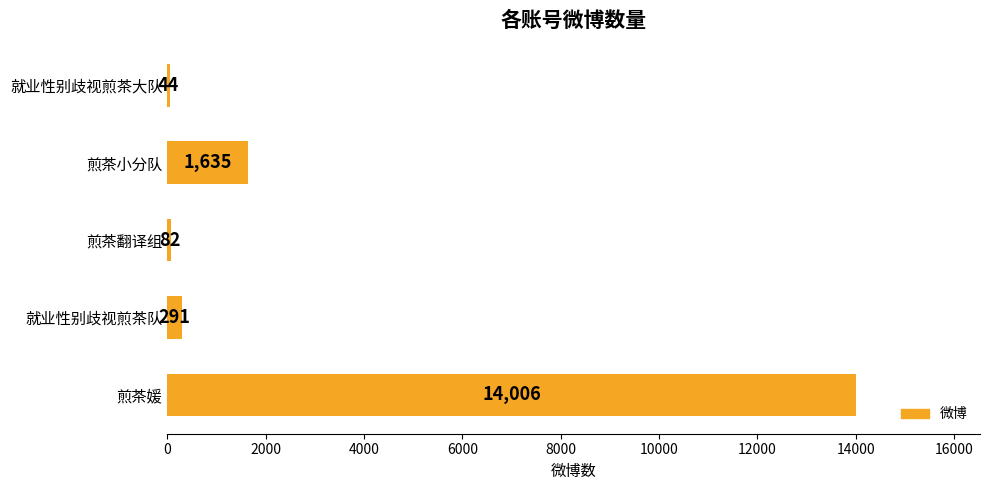

What is the greatest value displayed?

14006